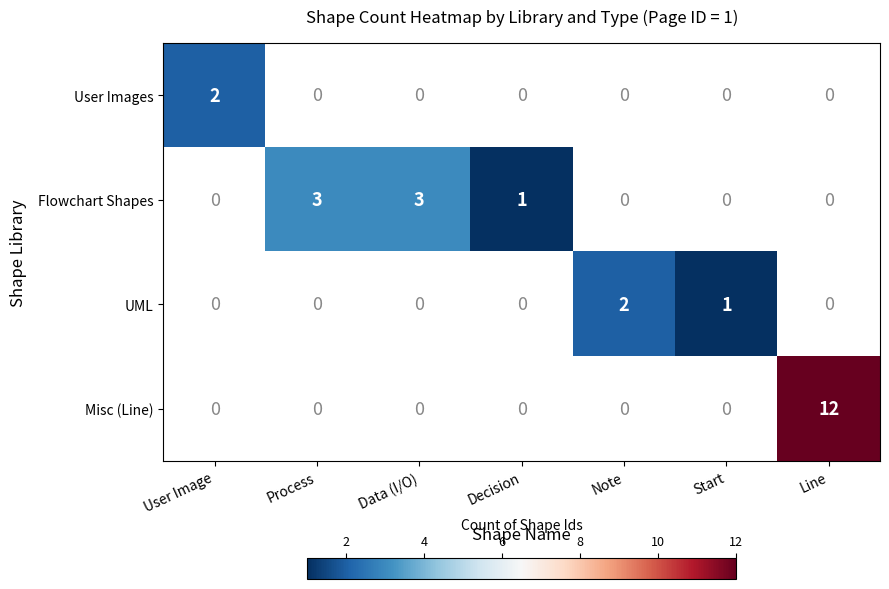

The value of Flowchart Shapes at Data (I/O) is 5. True or false?

False